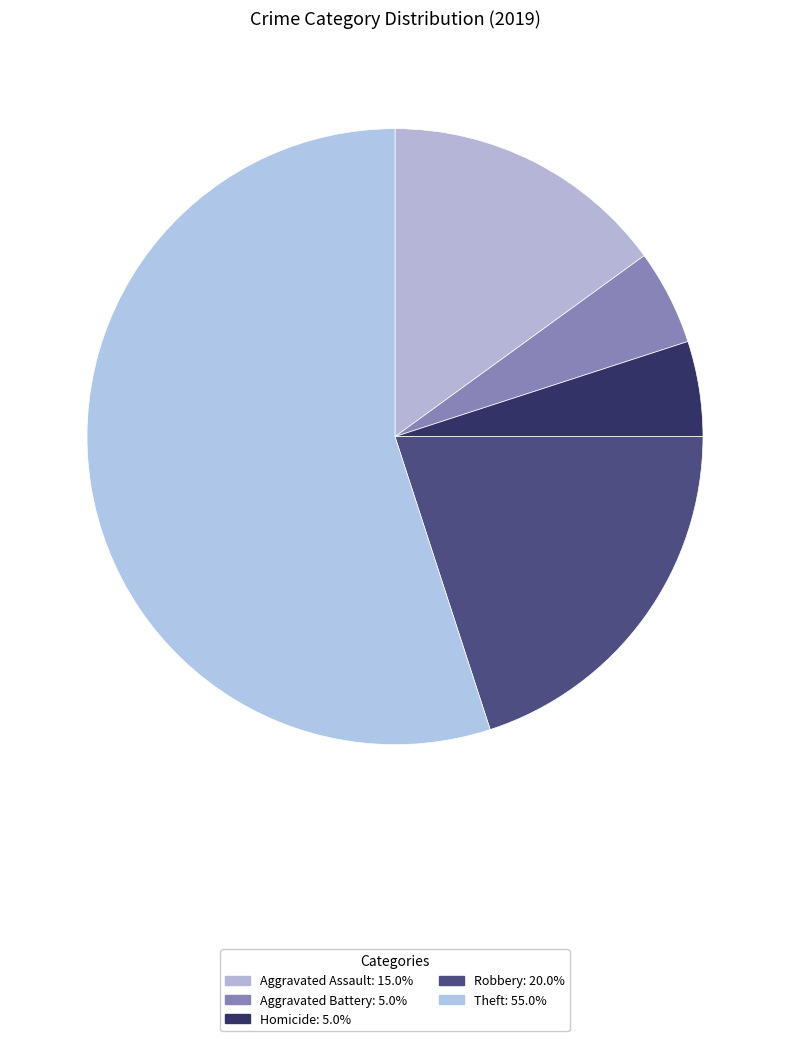

How many segments does this pie chart have?

5